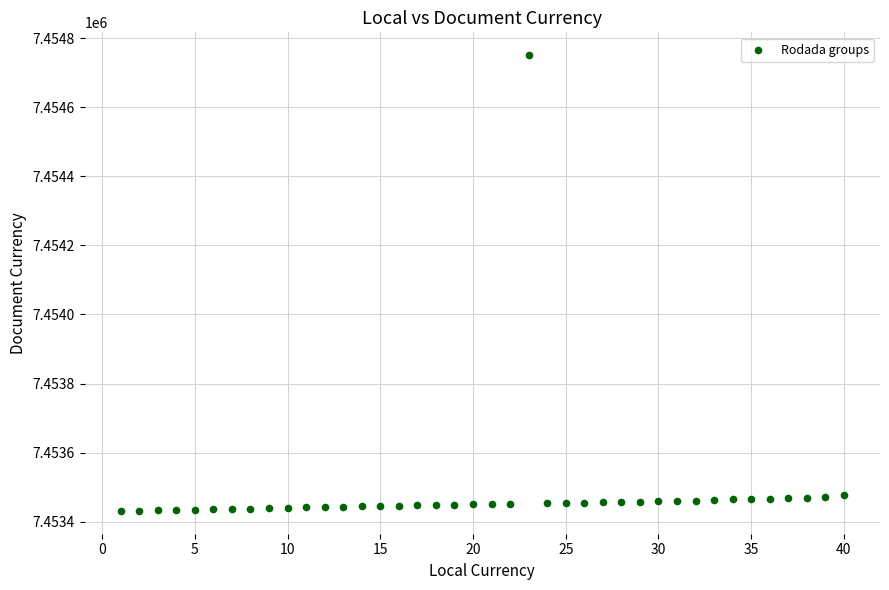

What is the range of X values (max minus min)?

39